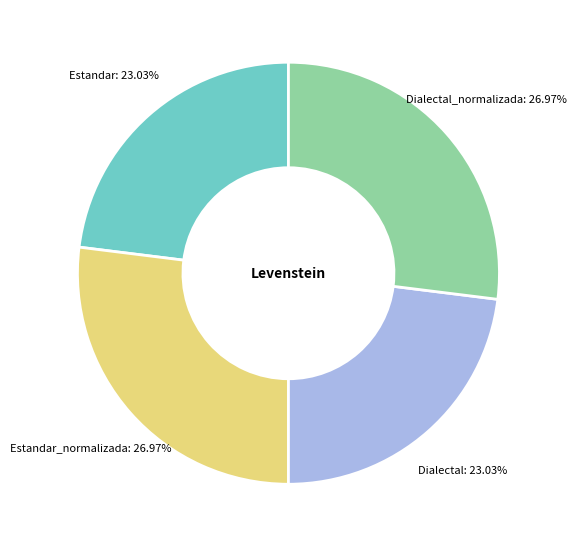

How many segments does this pie chart have?

4